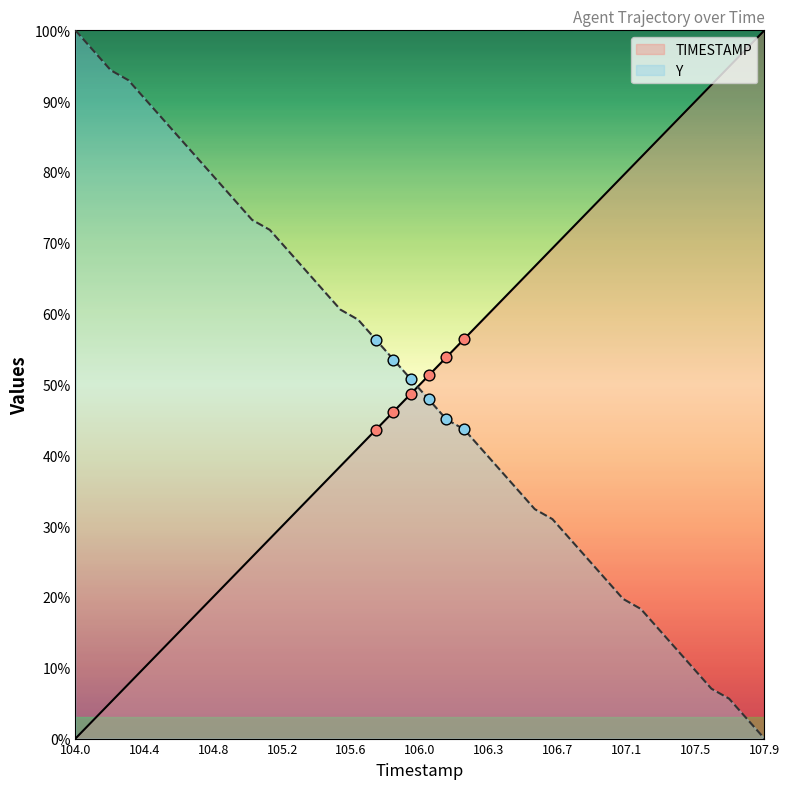

Which series reaches the minimum Y coordinate?

TIMESTAMP